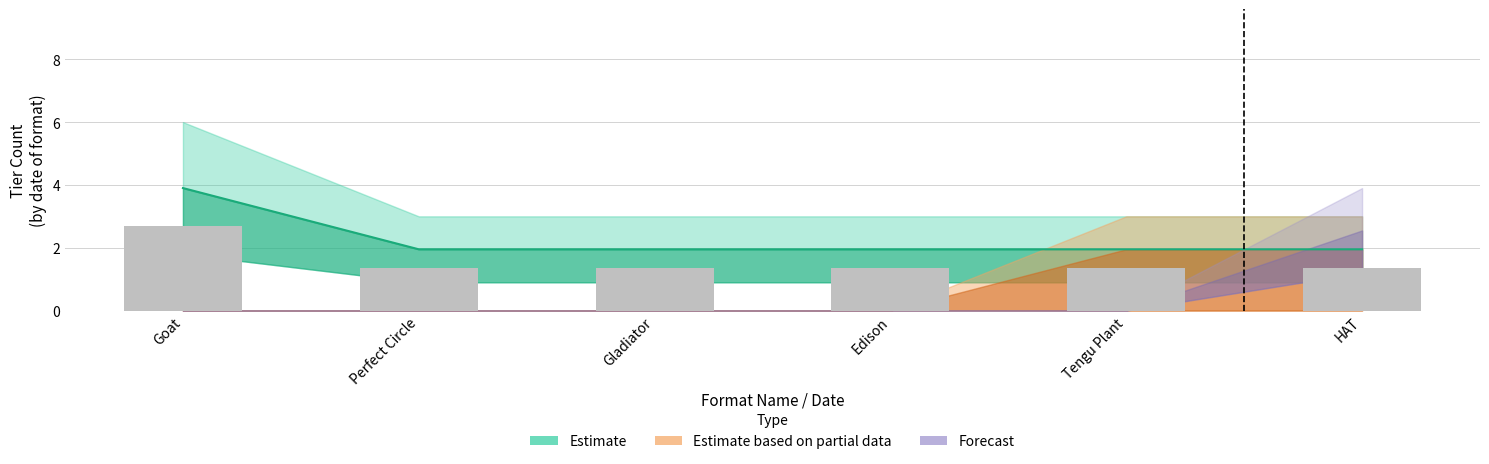

Reading left to right, what are all the values shown in this chart?

2.7	1.4	1.4	1.4	1.4	1.4